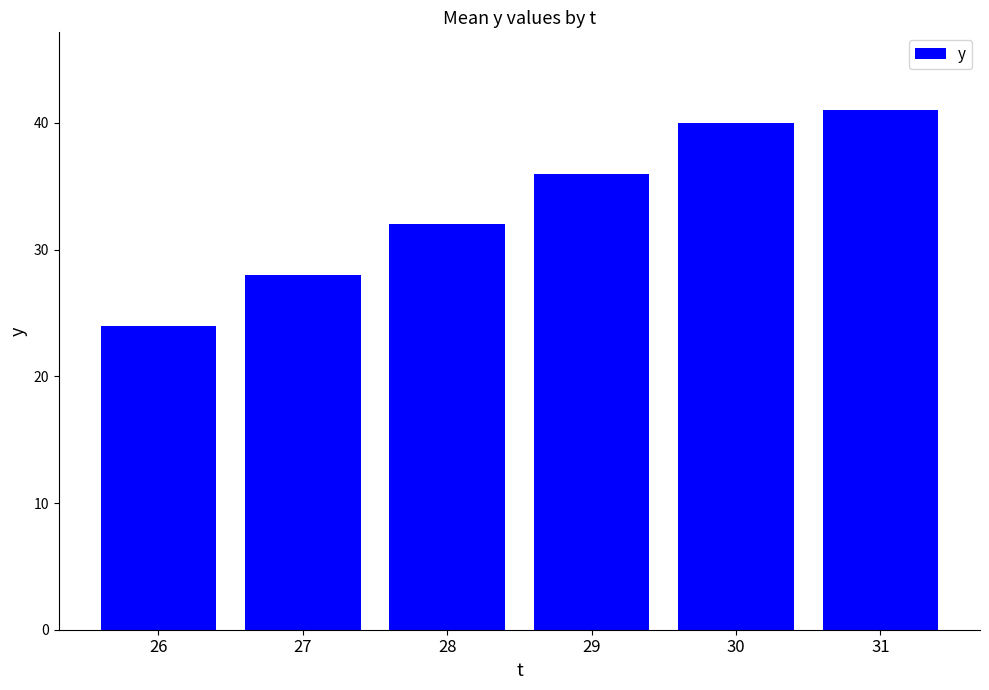

What is the maximum value shown in the chart?

41